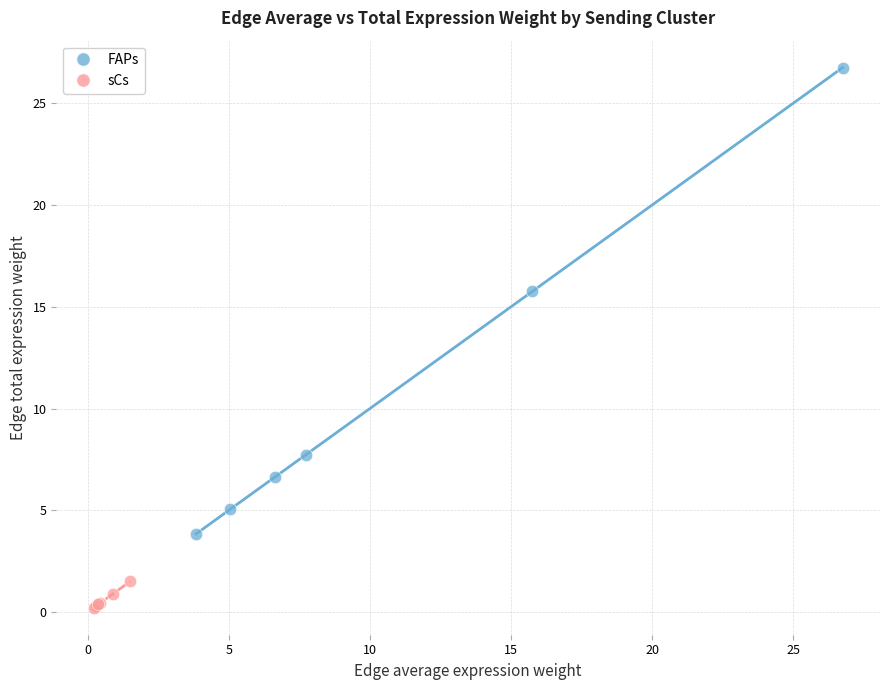

Which series reaches the minimum Y coordinate?

sCs